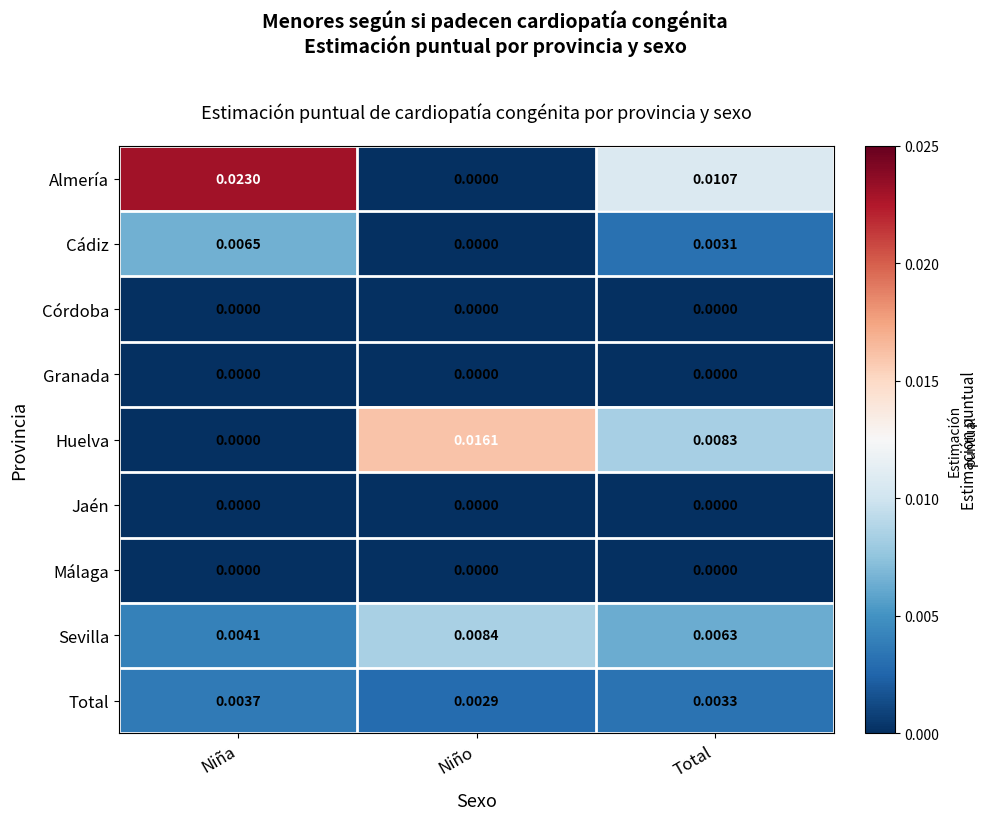

How many data points does each series have?

3